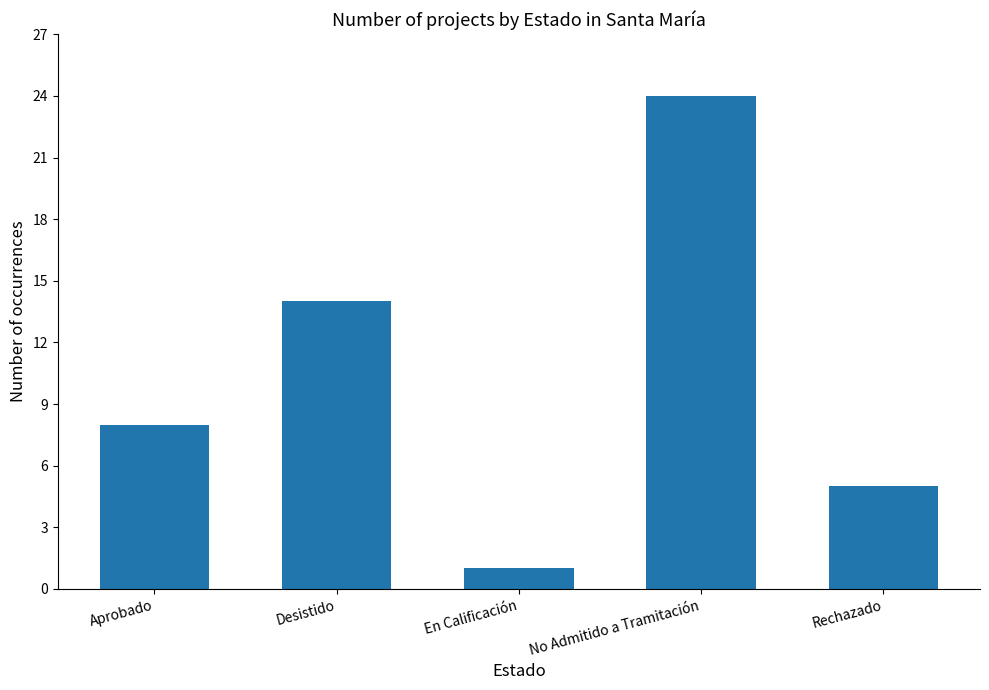

Reading left to right, list all the values displayed in this chart.

8	14	1	24	5